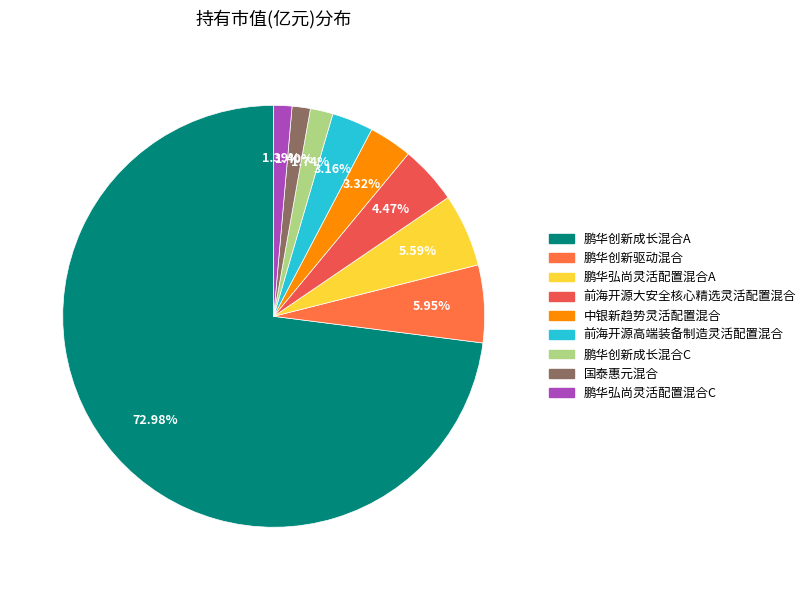

What portion of the pie excludes 鹏华弘尚灵活配置混合A?

94.4%